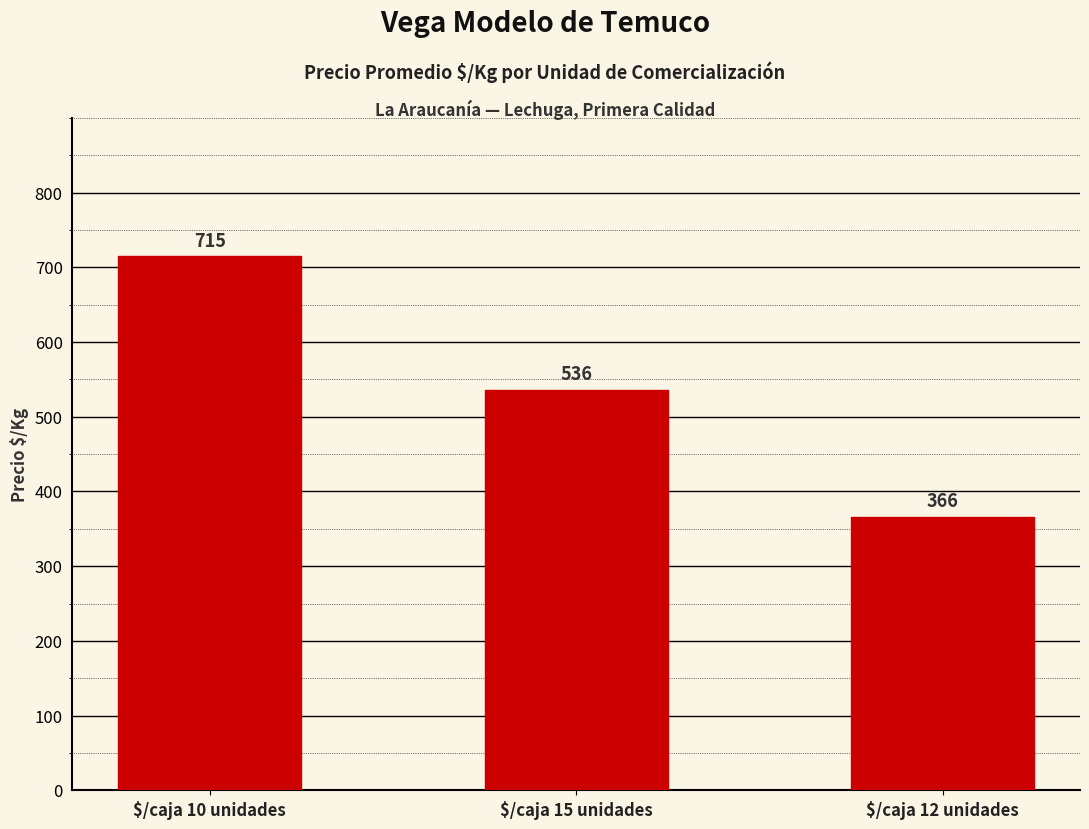

Count the values in the range 366 to 715.

3